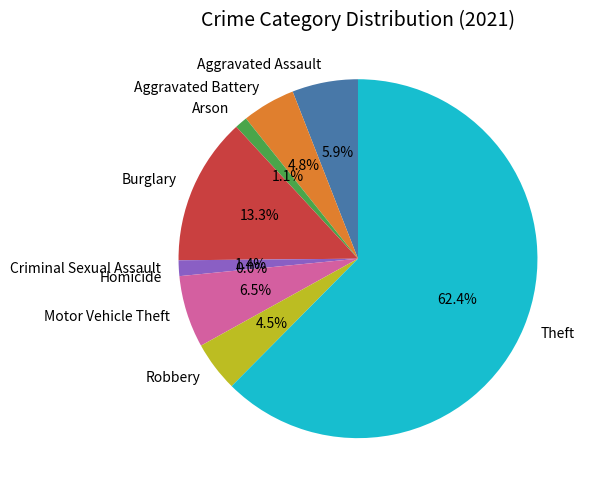

Rank the categories by value from highest to lowest.

Theft, Burglary, Motor Vehicle Theft, Aggravated Assault, Aggravated Battery, Robbery, Criminal Sexual Assault, Arson, Homicide